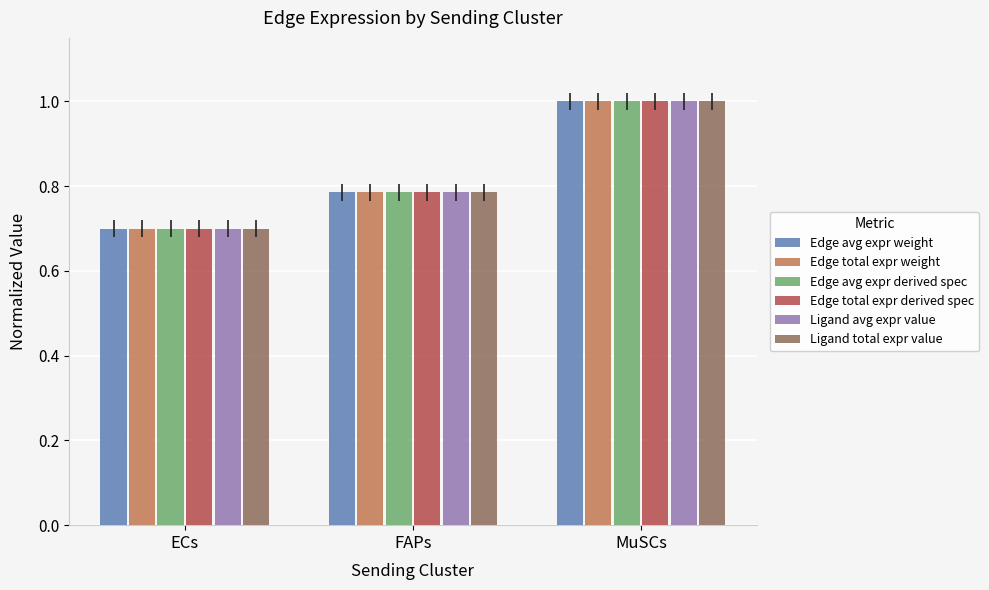

What is the sum of the Edge avg expr weight values at ECs and FAPs?

1.5